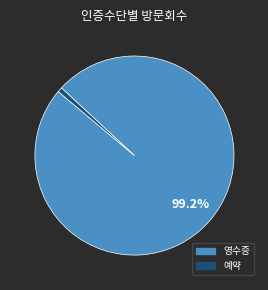

Which slice is the smallest?

예약